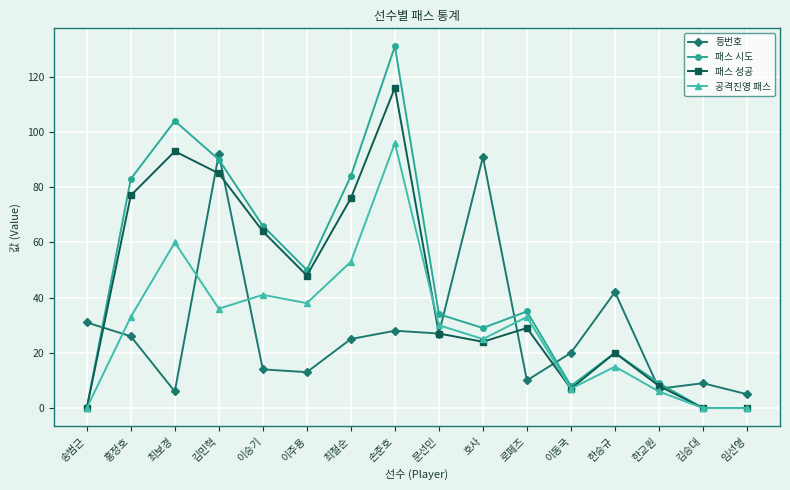

What is the sum of the 패스 시도 values at 문선민 and 이승기?

100